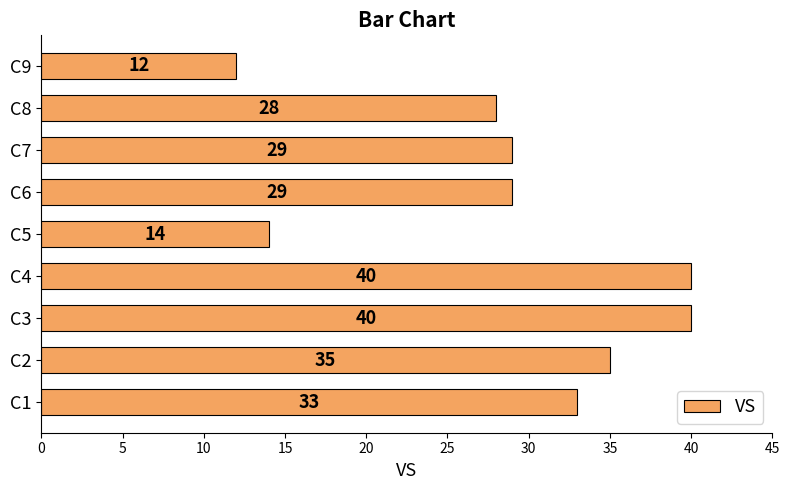

What is the difference between the maximum and second lowest values?

26